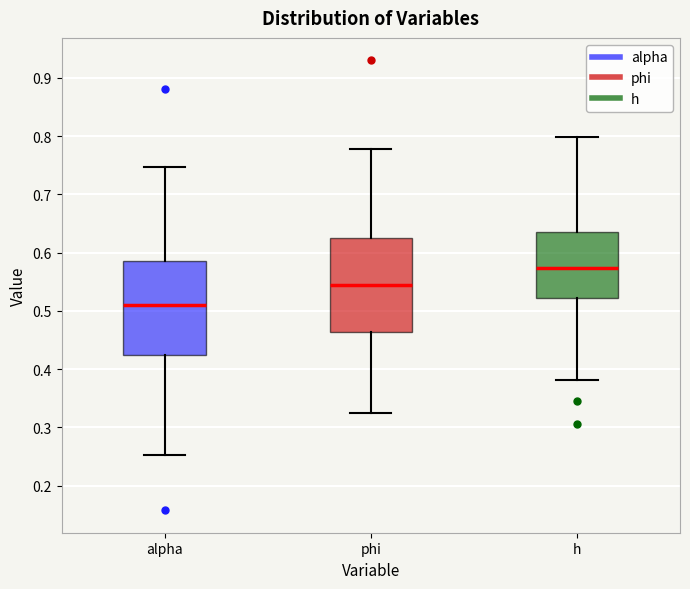

Which box's median line is the highest?

h